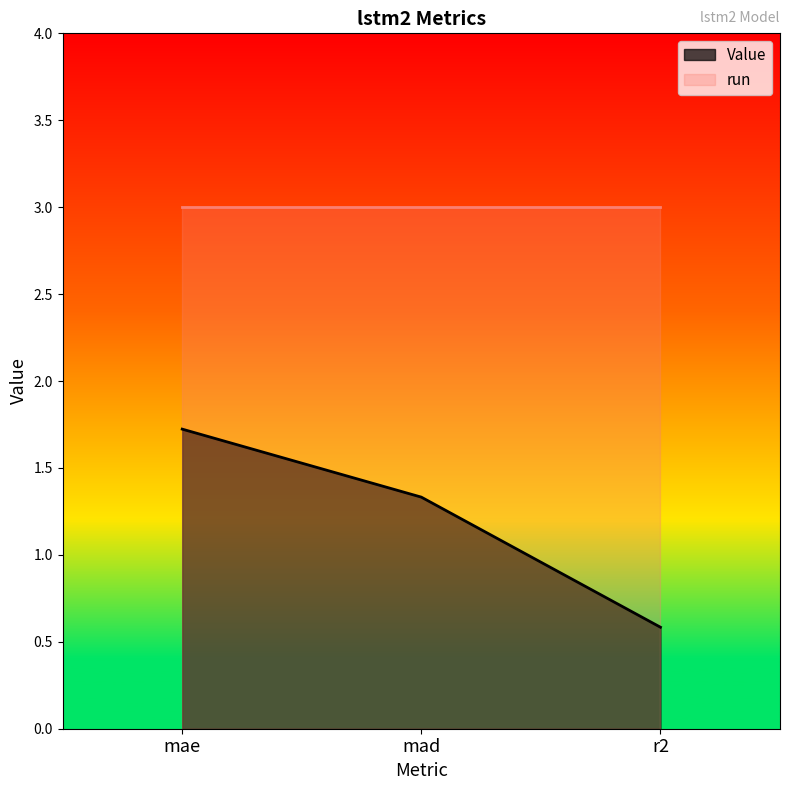

Reading right to left, what are all the values shown in this chart?

Value: 0.6	1.3	1.7
run: 3.0	3.0	3.0